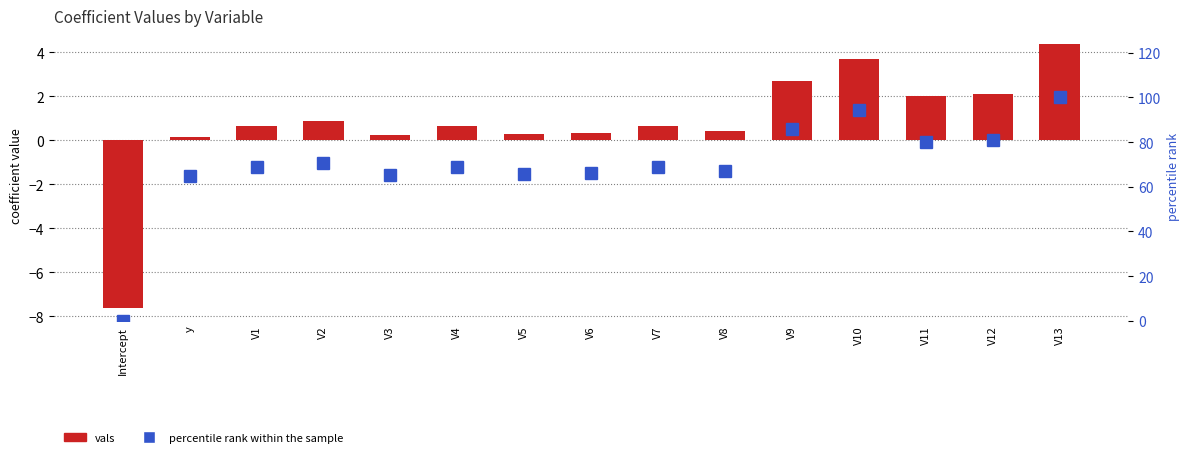

At how many categories does at least one series exceed 2?

14